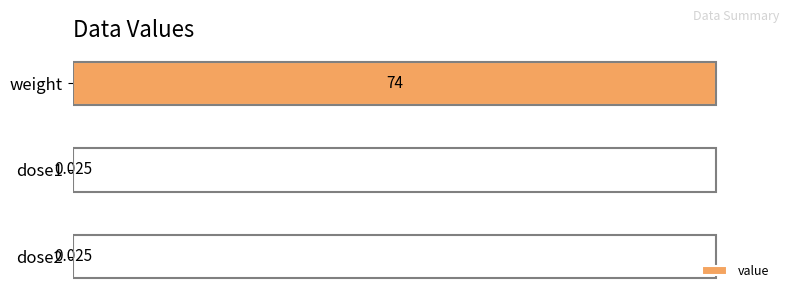

Are the bars horizontal?

Yes